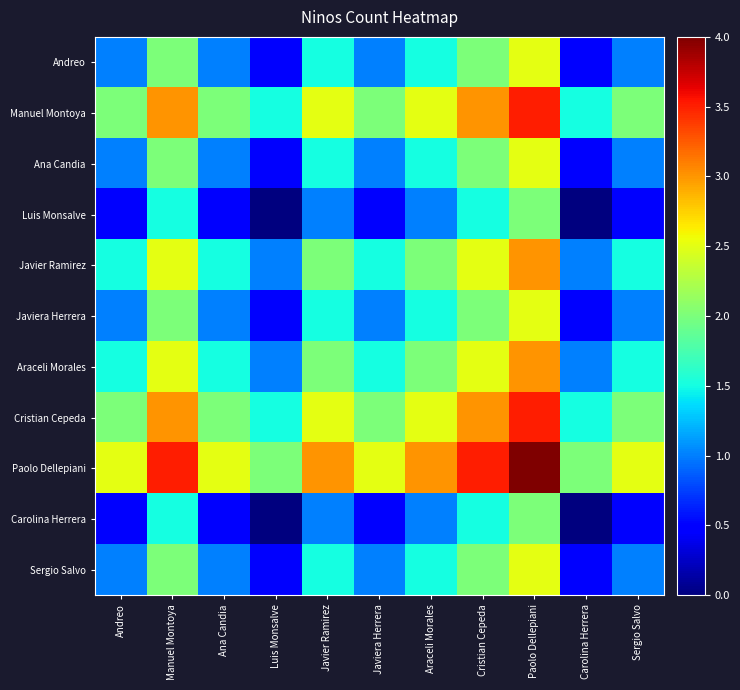

At how many categories does at least one series exceed 0?

11